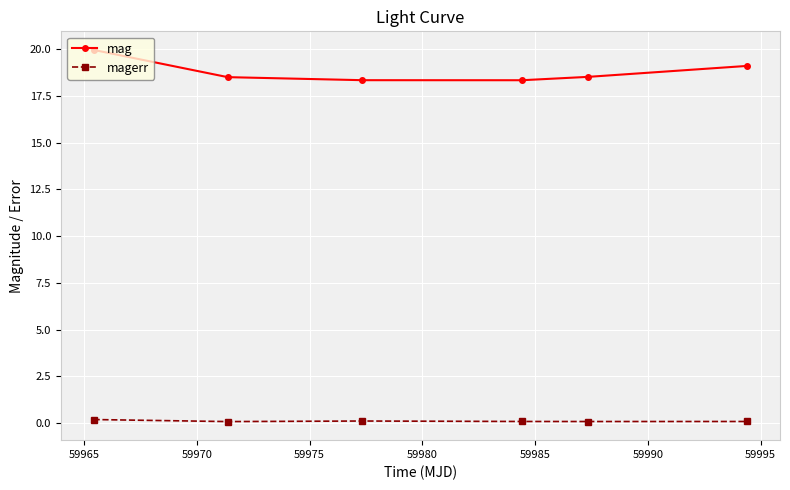

At how many categories does at least one series exceed 12?

6